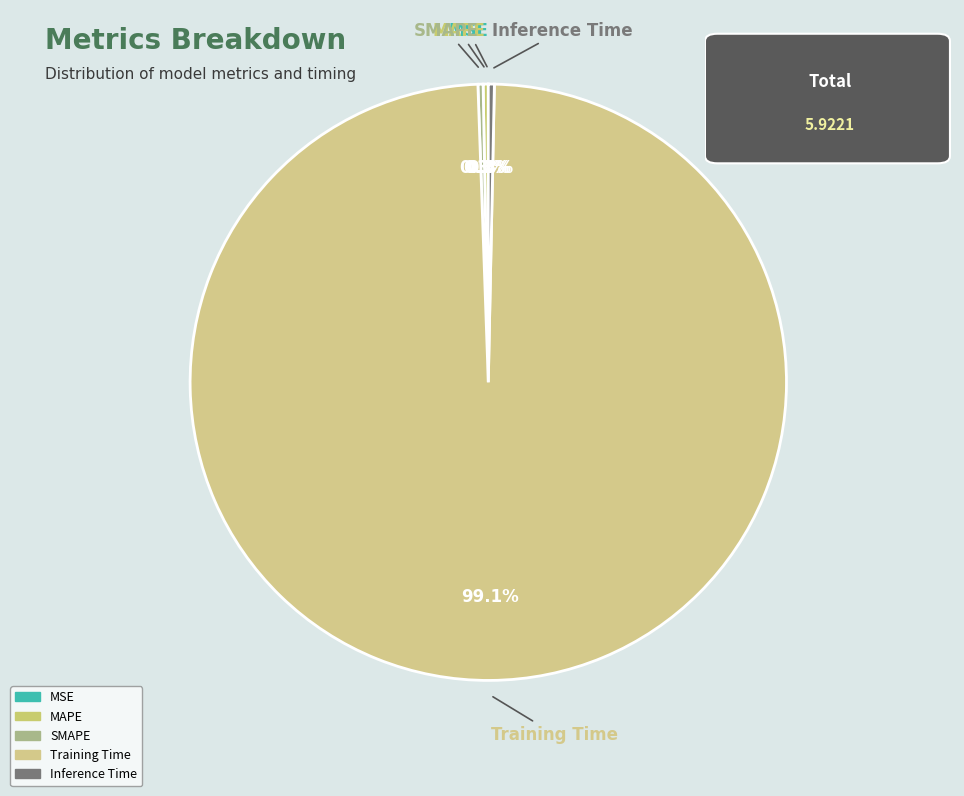

The Training Time slice represents 99% of the pie. True or false?

True